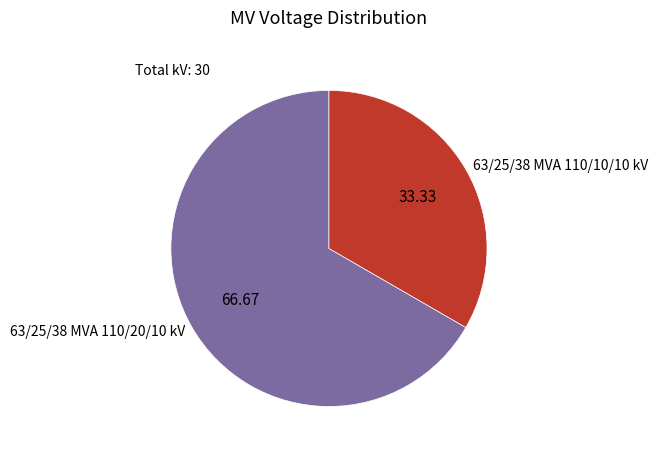

Is there any slice that represents more than half of the pie?

Yes